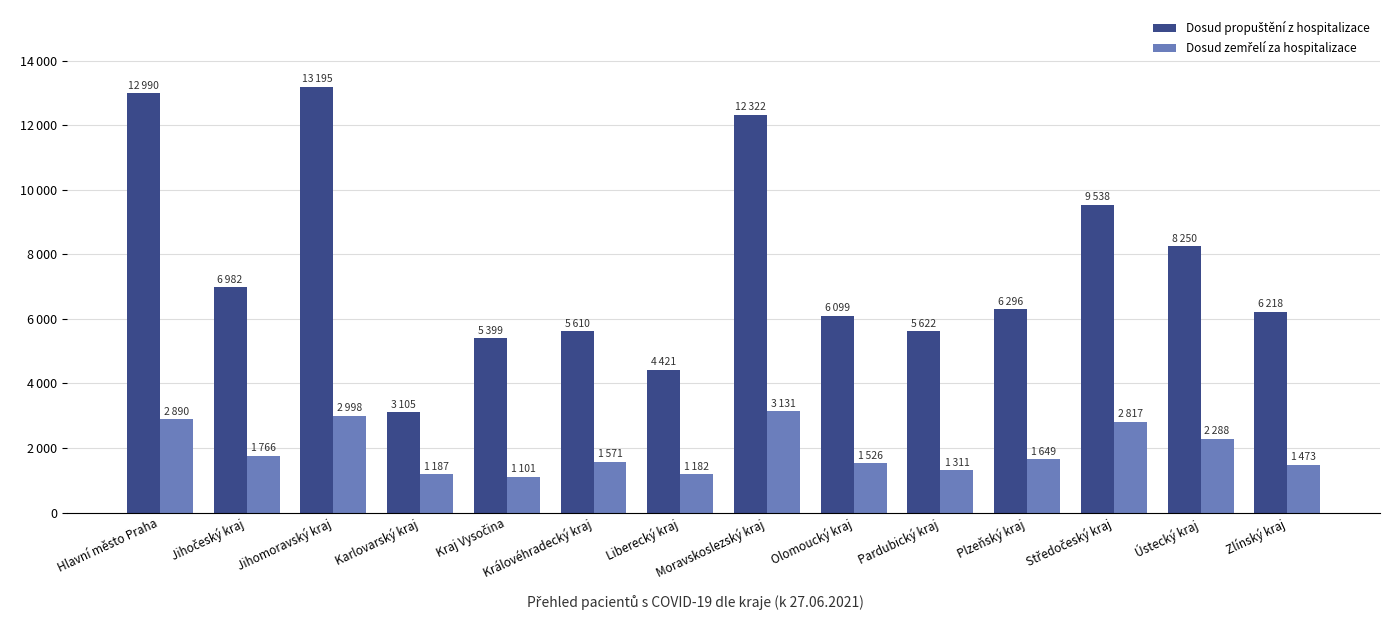

At Moravskoslezský kraj, list the series in order from largest to smallest.

Dosud propuštění z hospitalizace, Dosud zemřelí za hospitalizace